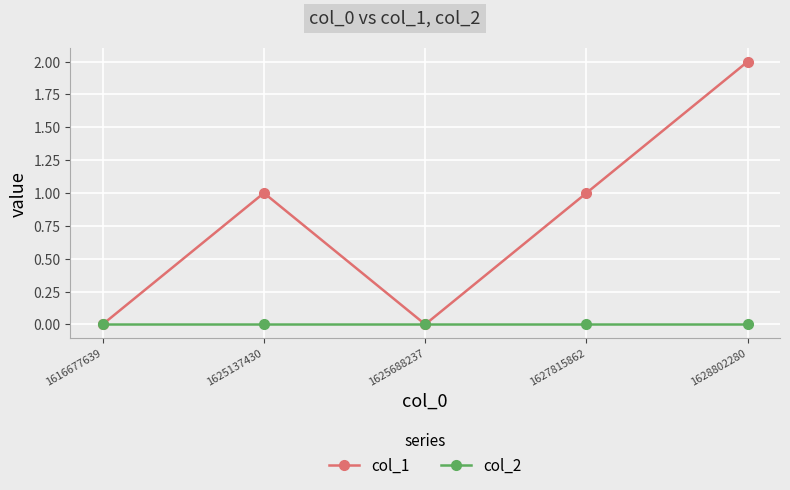

Reading left to right, what are all the values shown in this chart?

col_1: 1616677639=0	1625137430=1	1625688237=0	1627815862=1	1628802280=2
col_2: 1616677639=0	1625137430=0	1625688237=0	1627815862=0	1628802280=0